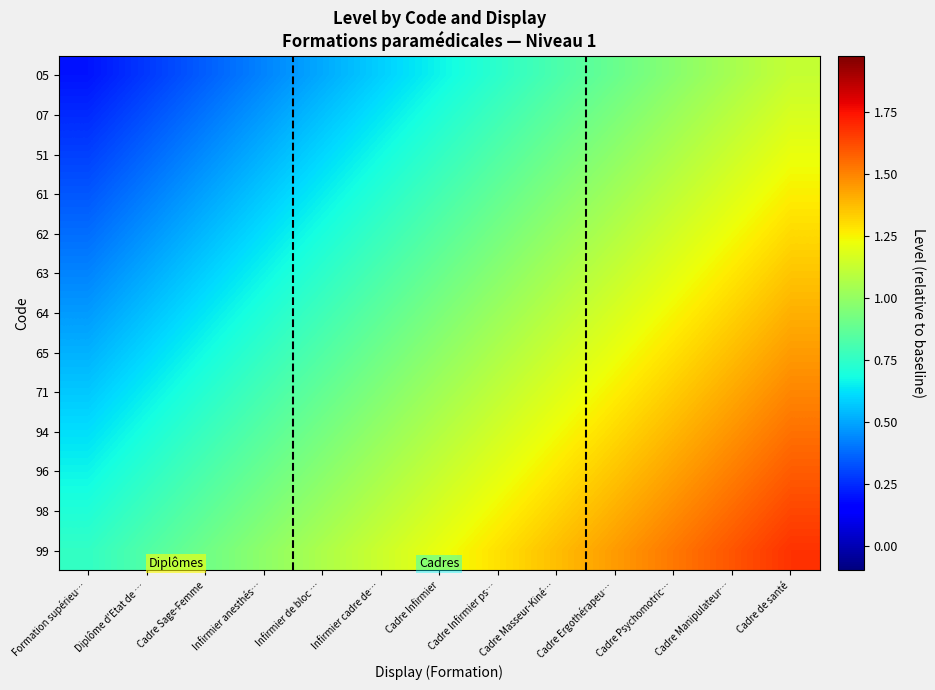

At how many categories does at least one series exceed 0?

13